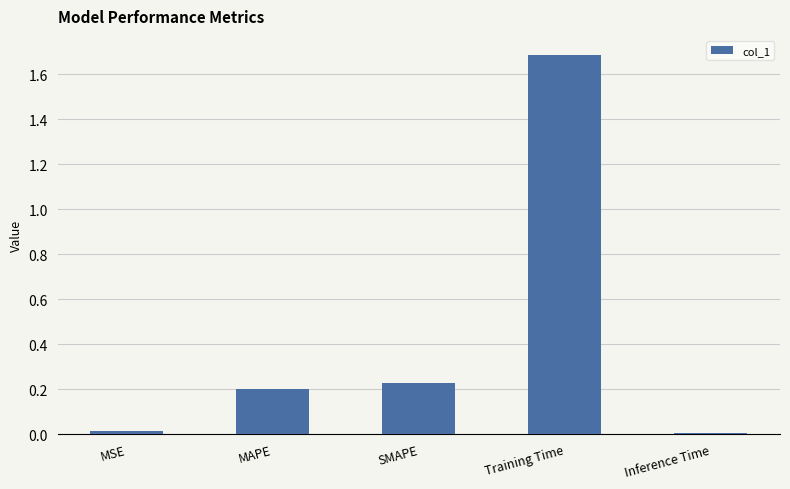

What position from the right is SMAPE?

3